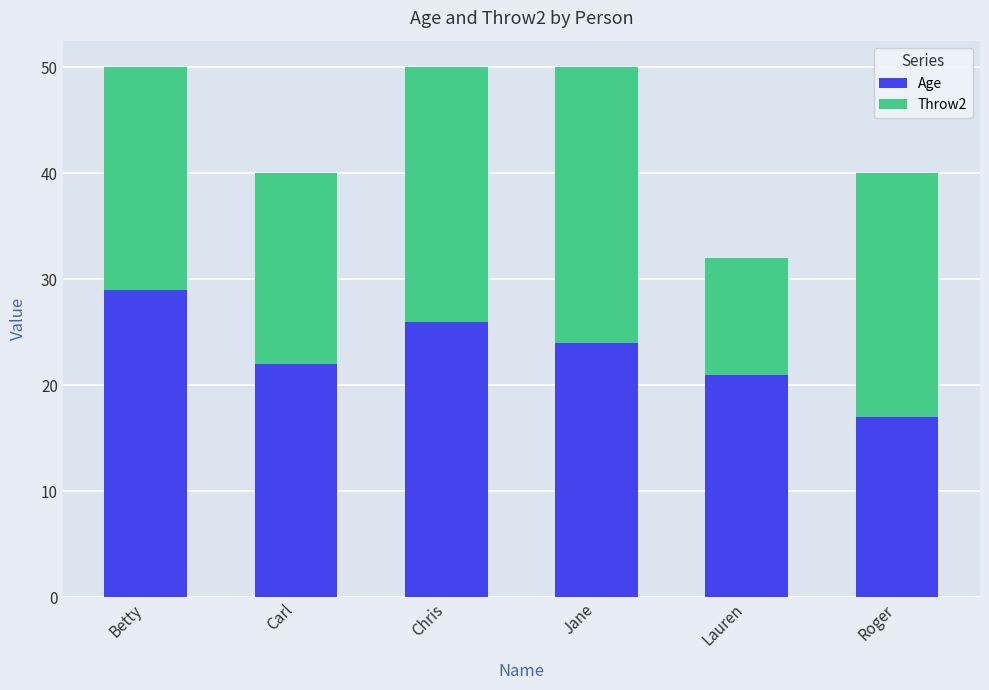

At which label does Age first exceed 24?

Betty